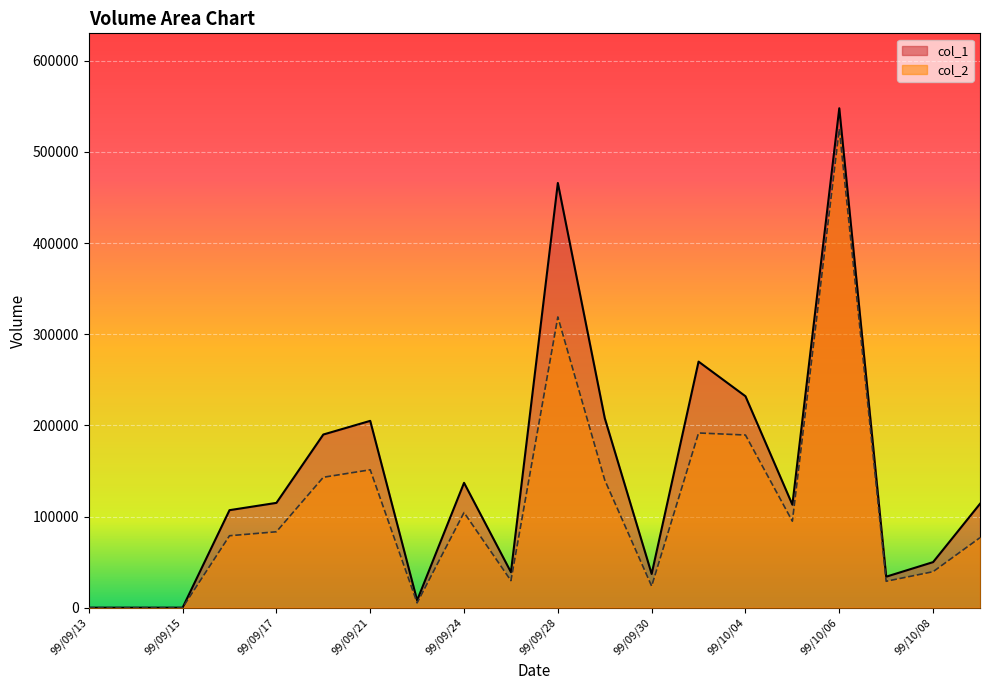

What is the label of the 12th point from the left?

99/09/29